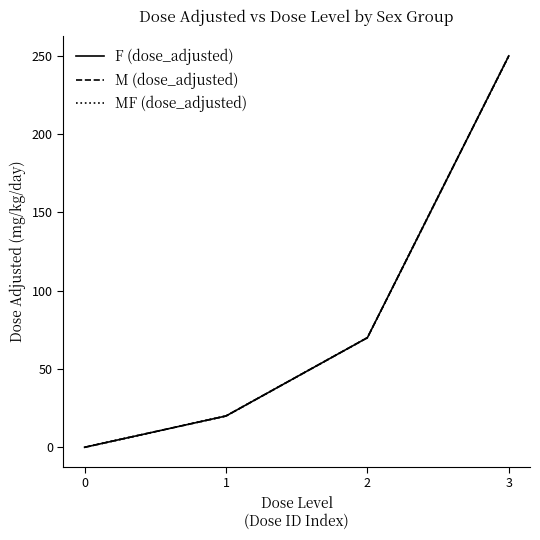

True or false: F (dose_adjusted) has a value of 0 at 0.

True